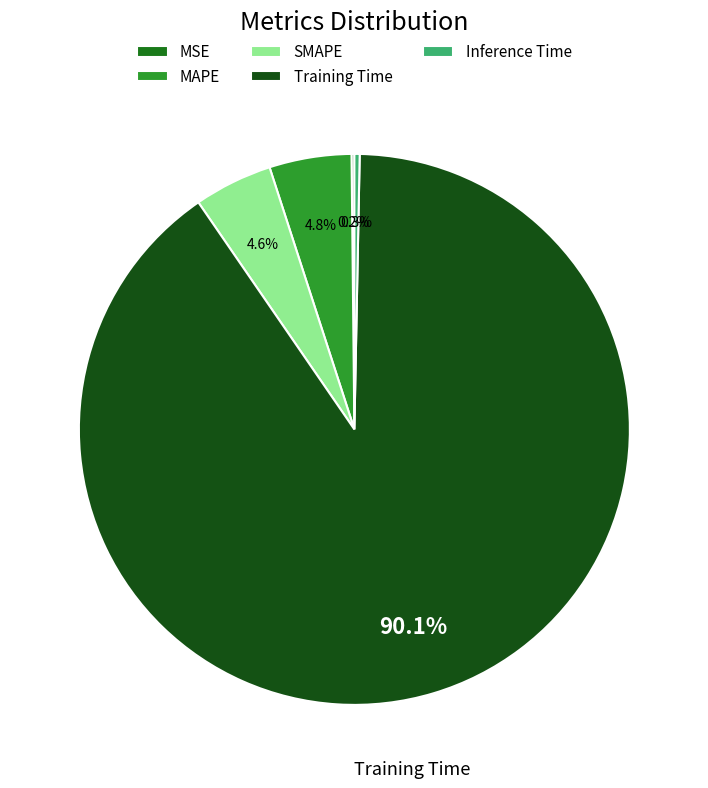

To the nearest percent, what portion does Training Time represent?

90%